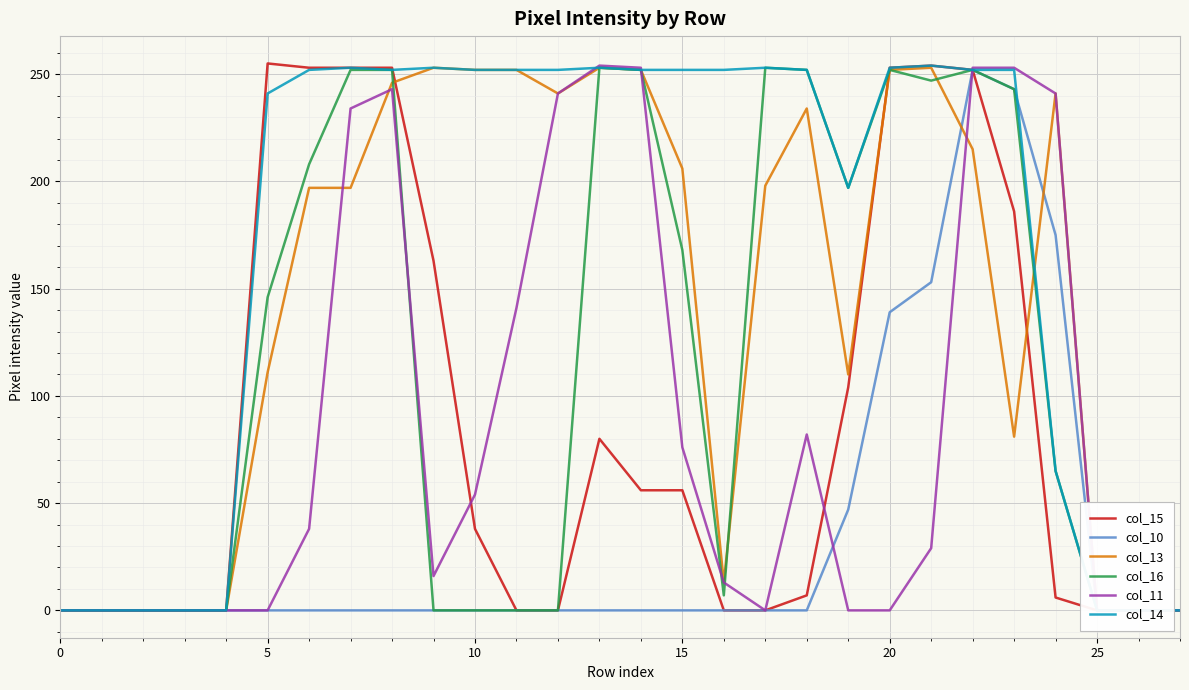

What is the highest value of the col_11 series?

254